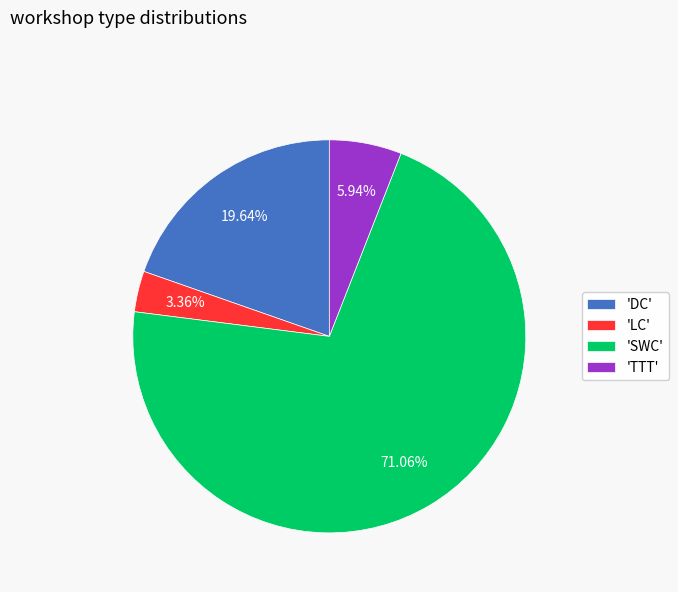

Is the sum of 'LC' and 'SWC' greater than half?

Yes